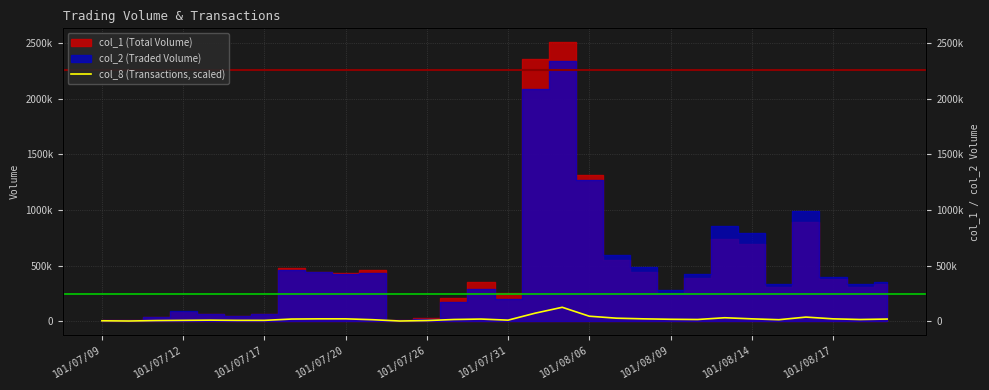

How many data points does each series have?

30